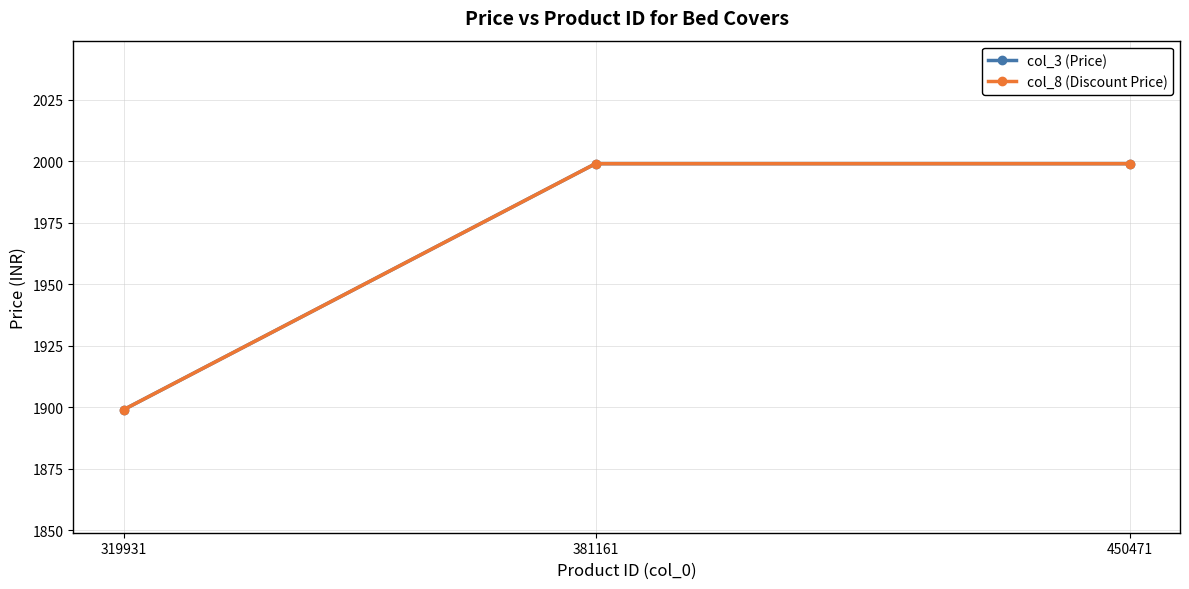

Does the chart have visible grid lines?

Yes